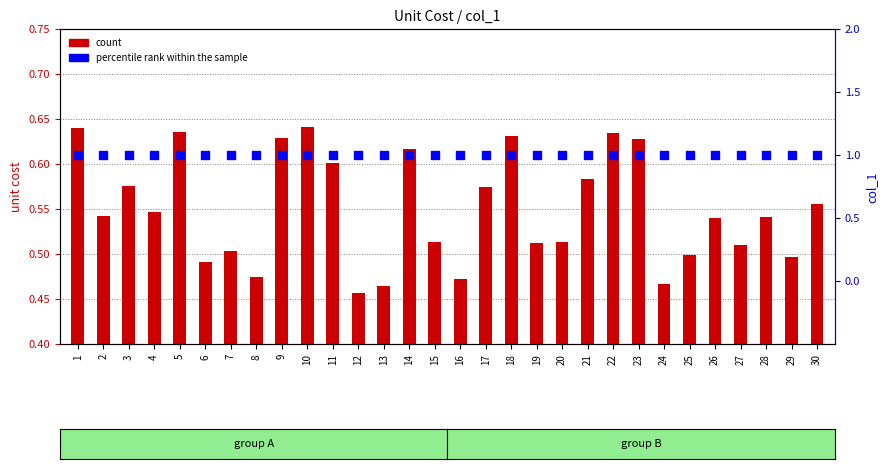

What is the total value across all series at 23?

1.6